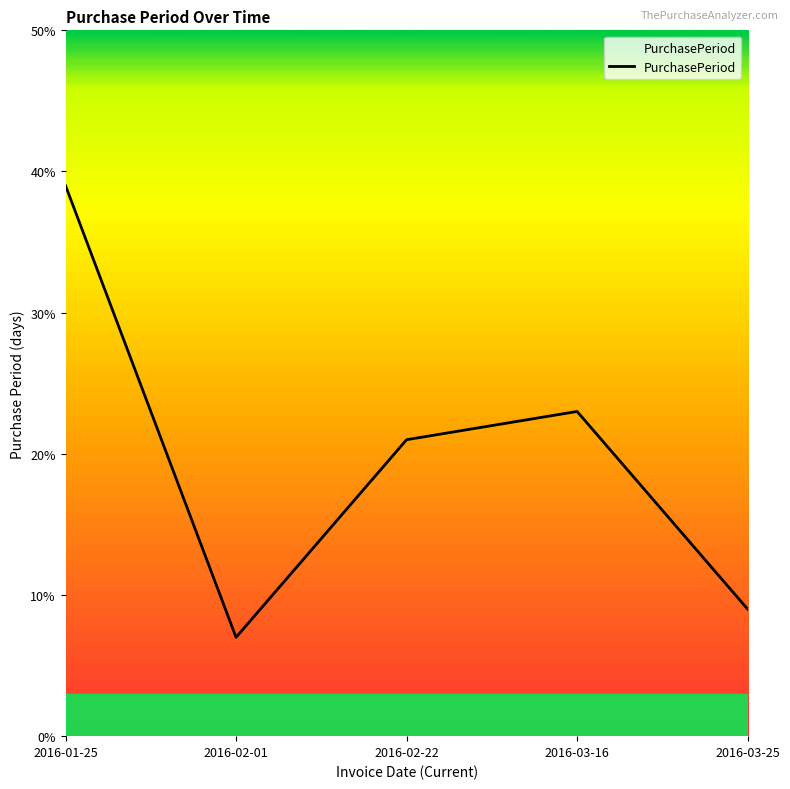

How many interior local peaks (higher than both neighbors) does the data have?

1